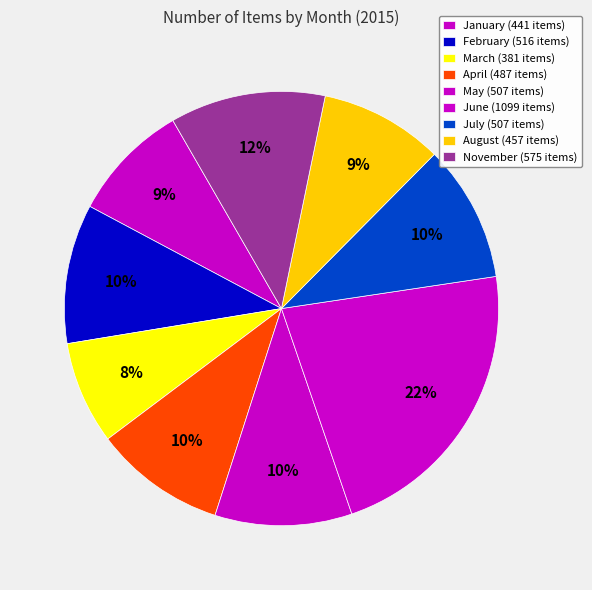

How many segments does this pie chart have?

9